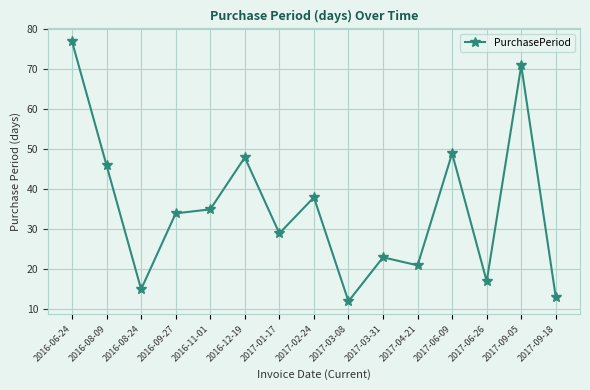

What is the difference between the values at 2017-01-17 and 2017-06-26?

12